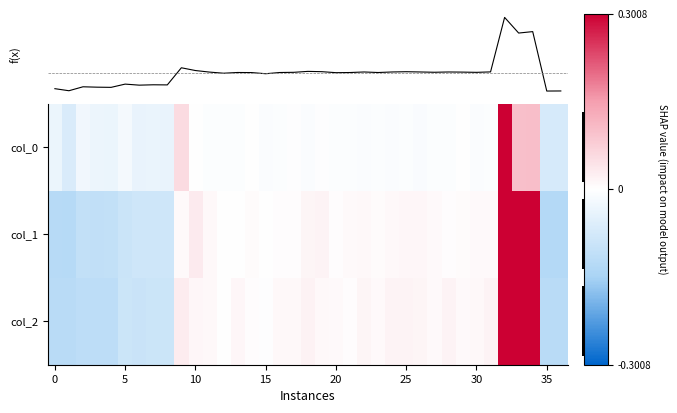

How many data points in col_1 are above 0?

25